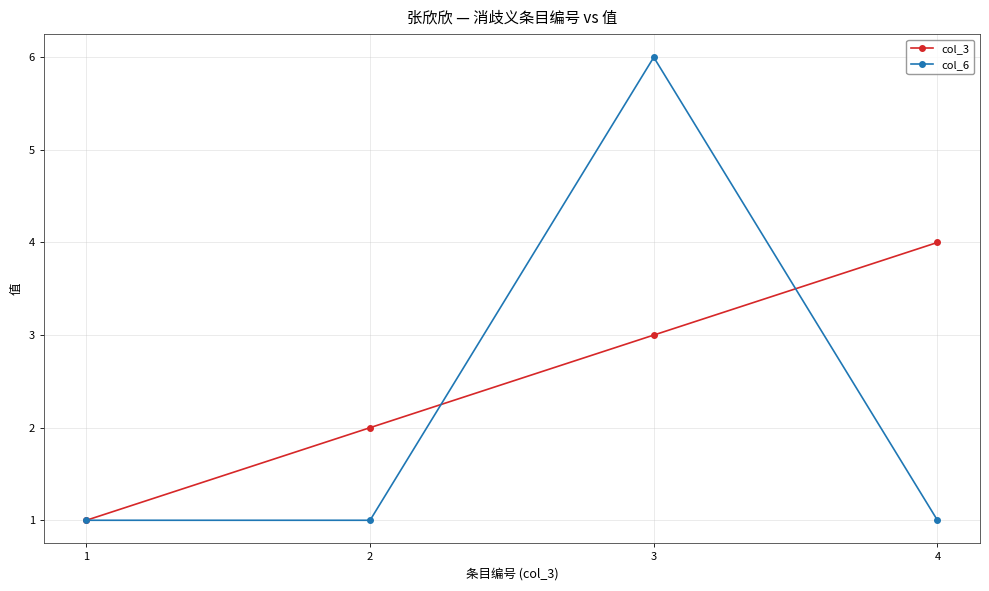

Does the chart have visible grid lines?

Yes